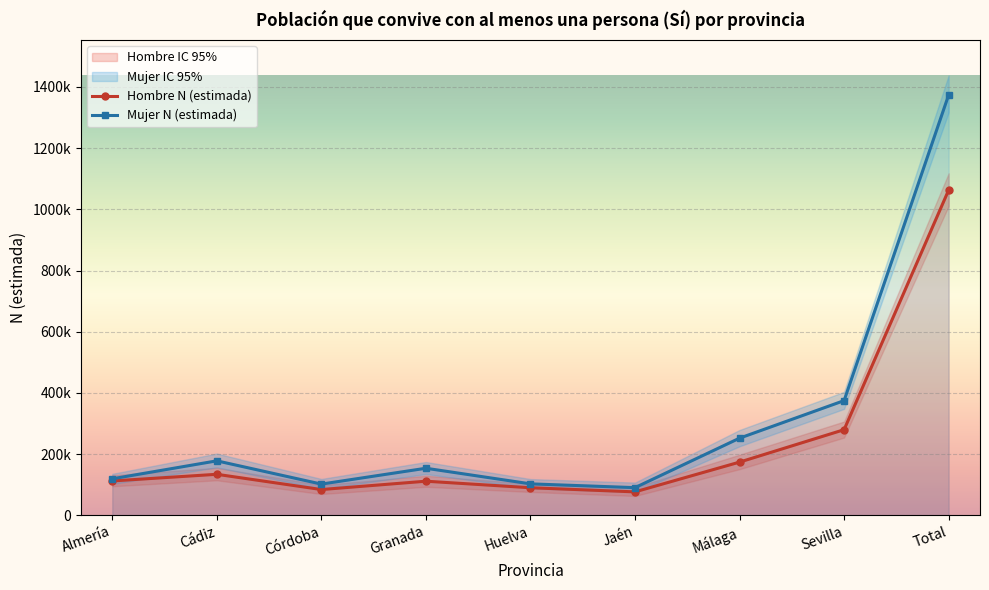

What is the total value across all series at Huelva?

579774